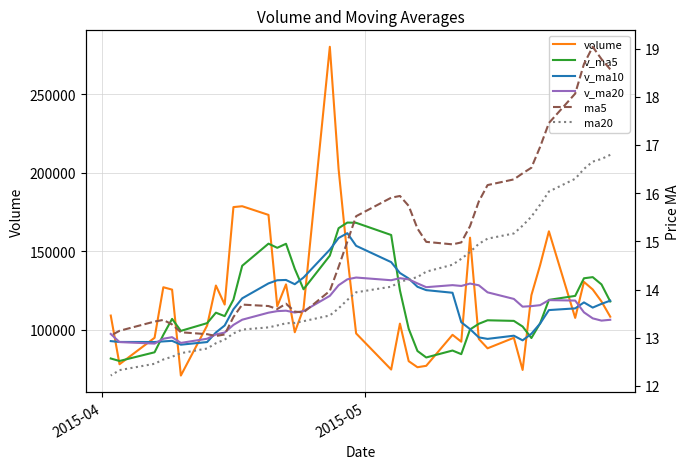

What is the greatest value displayed?

280212.8